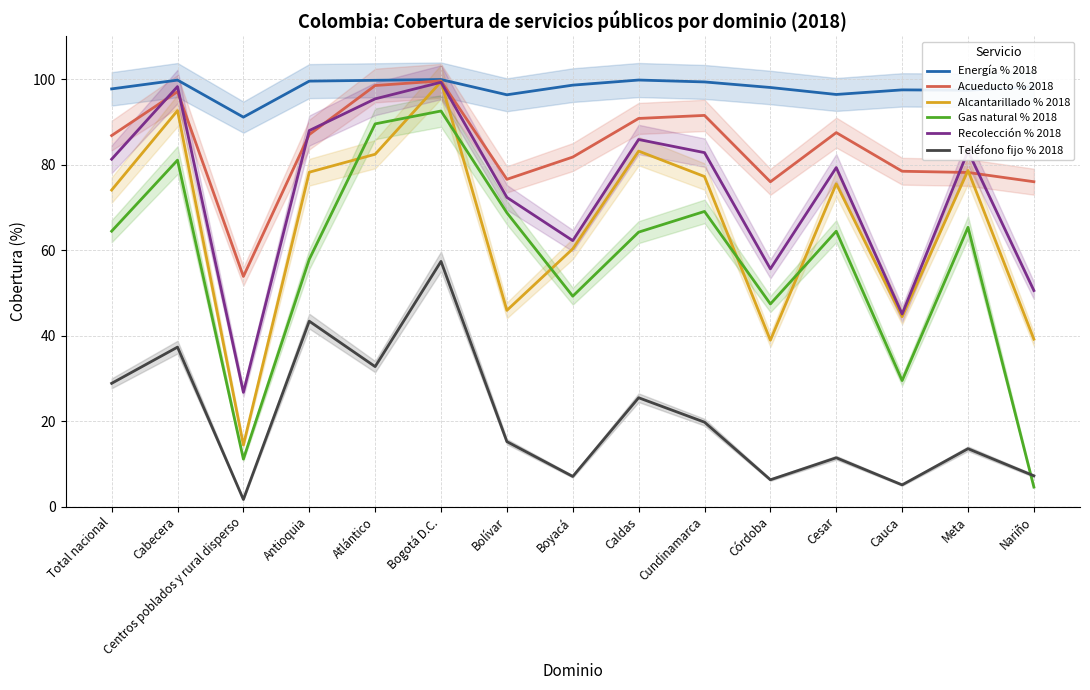

The value of Recolección % 2018 at Nariño is 50.5. True or false?

True